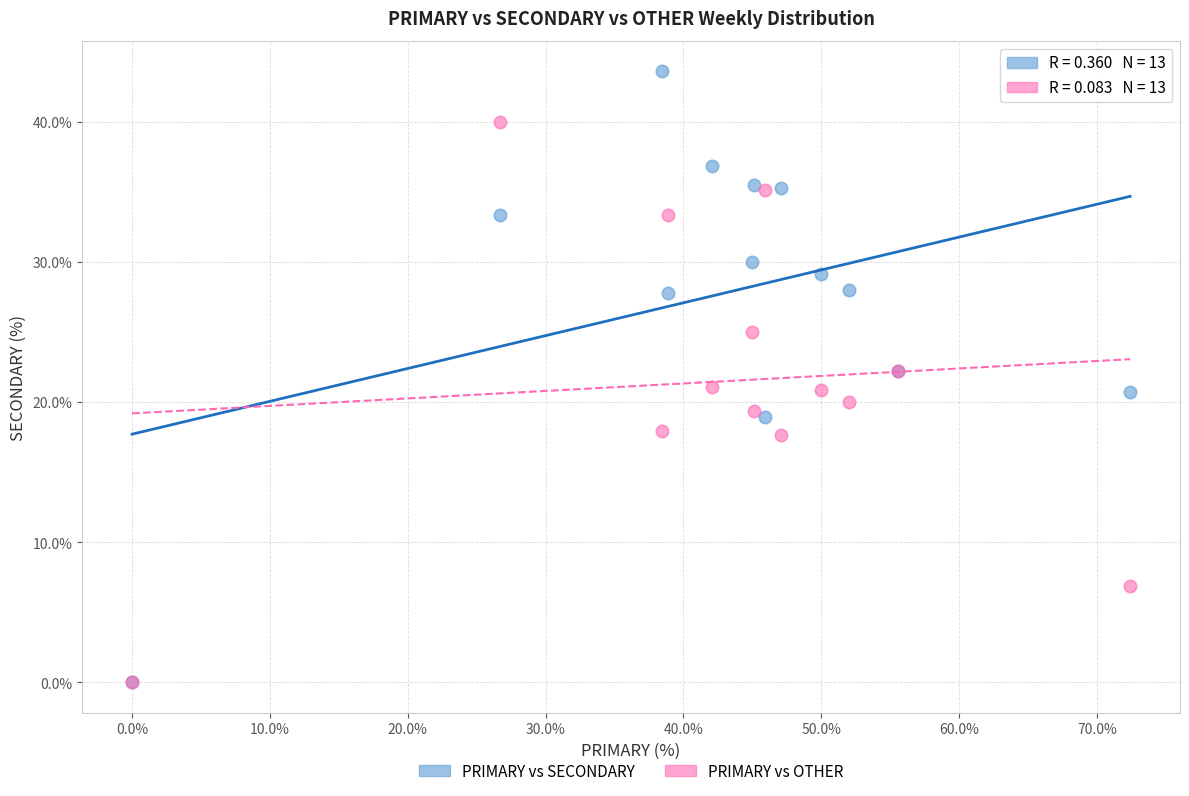

Which series has the largest Y range (max minus min)?

PRIMARY vs SECONDARY